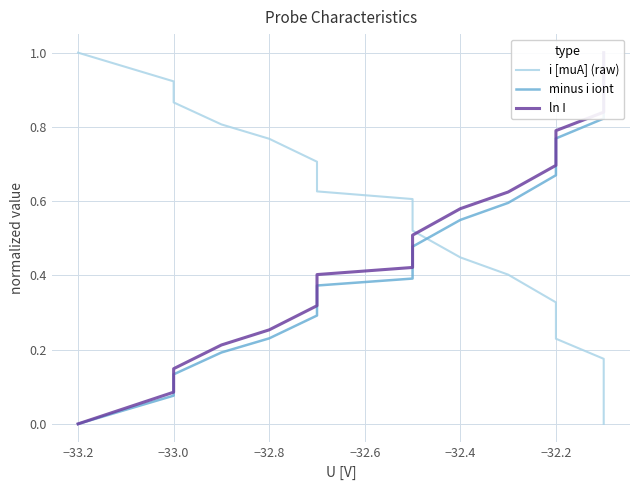

How many data points in ln I are above 0?

19